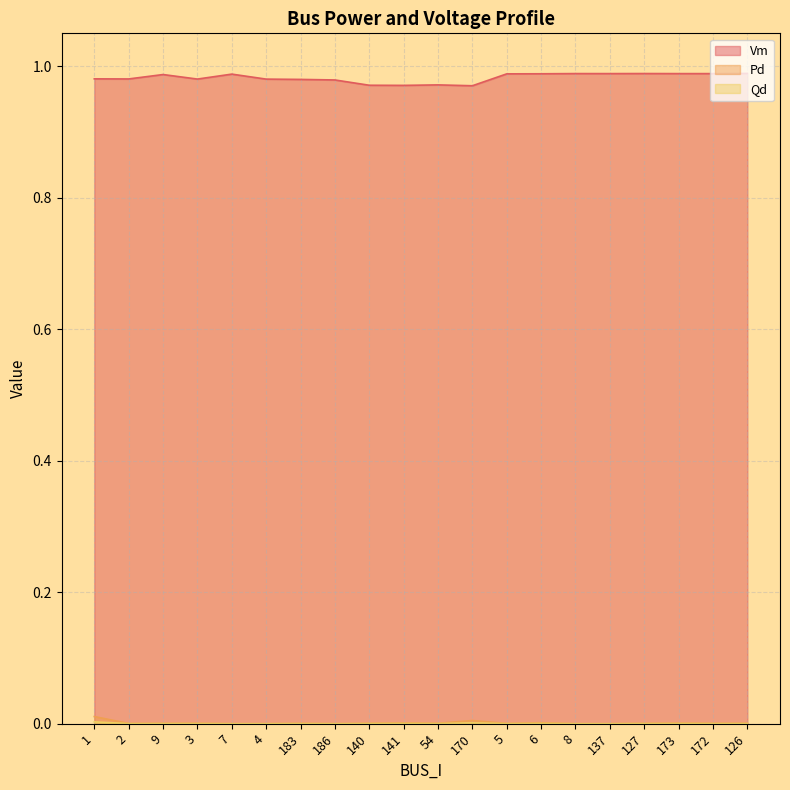

What position from the left is 186?

8